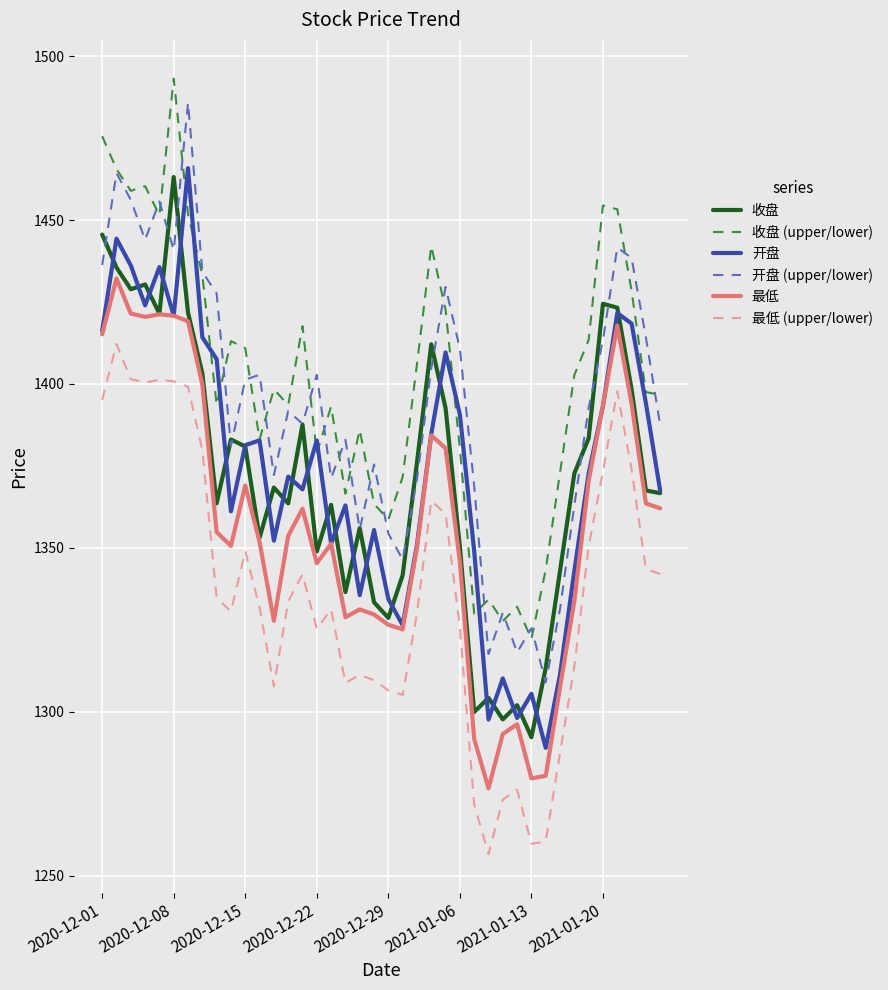

List the series in order of their peak value, highest first.

收盘 (upper/lower), 开盘 (upper/lower), 开盘, 收盘, 最低, 最低 (upper/lower)